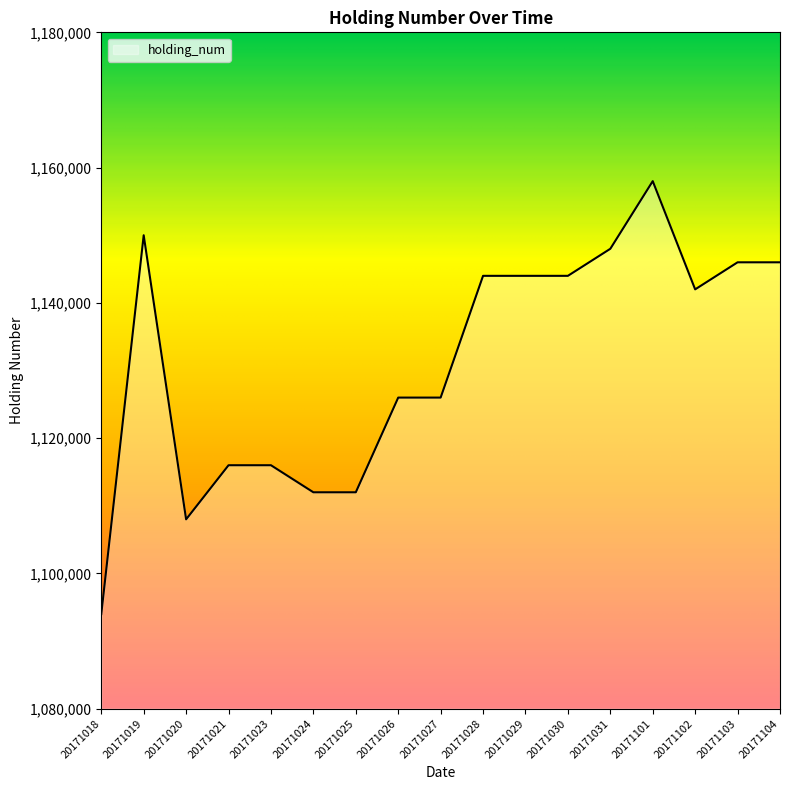

What is the sum of all values?

19232000